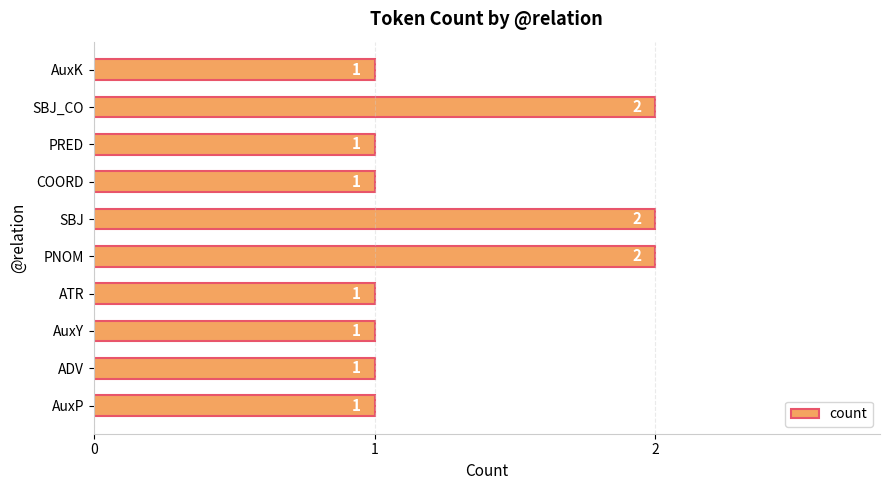

Count the number of data series in this chart.

1